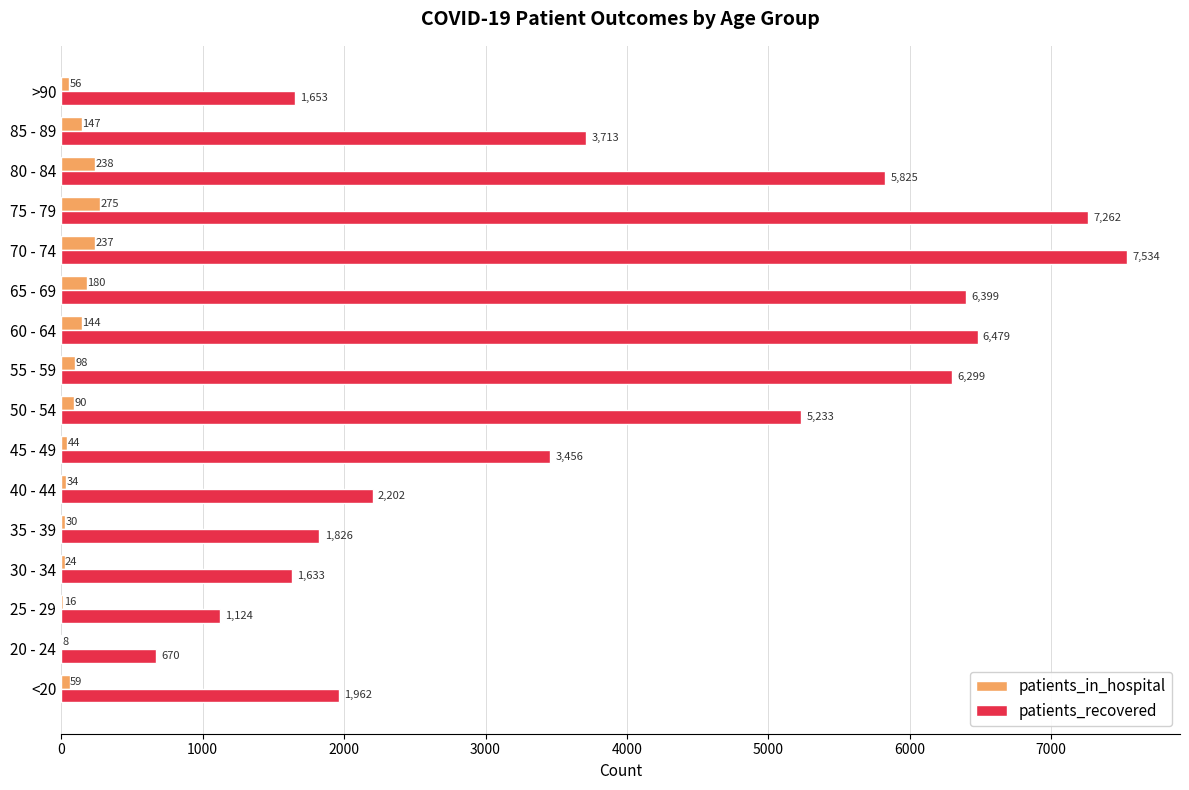

Where is patients_recovered nearest to the value 4102?

85 - 89